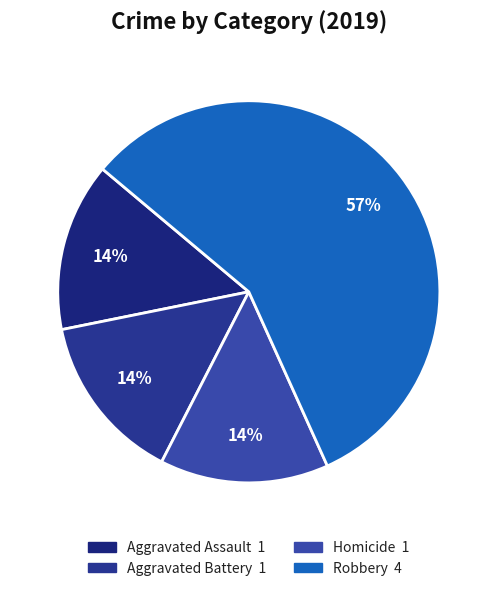

To the nearest percent, what is the difference between the largest and smallest slice percentages?

43%